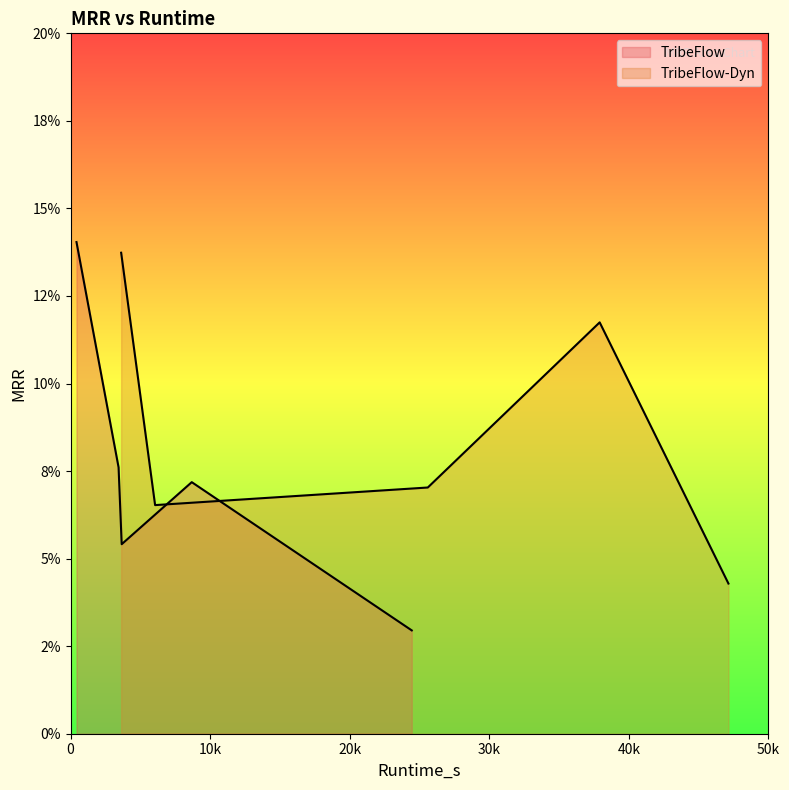

After their last crossing, which series has the higher values: TribeFlow-Dyn or TribeFlow?

TribeFlow